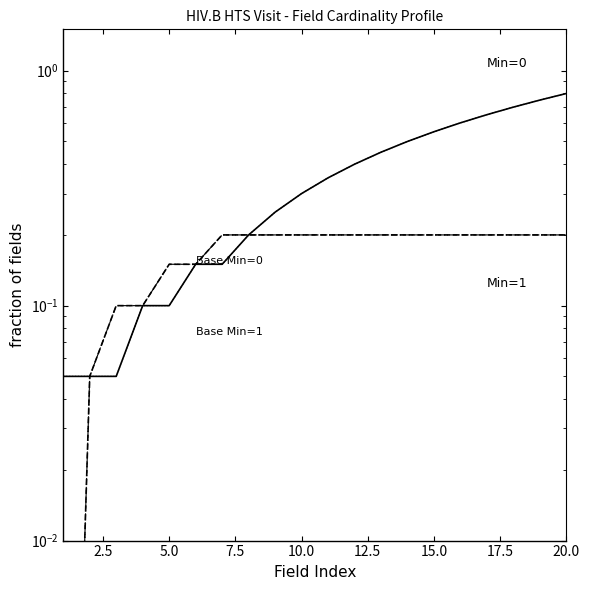

What position from the left is 2.5?

2